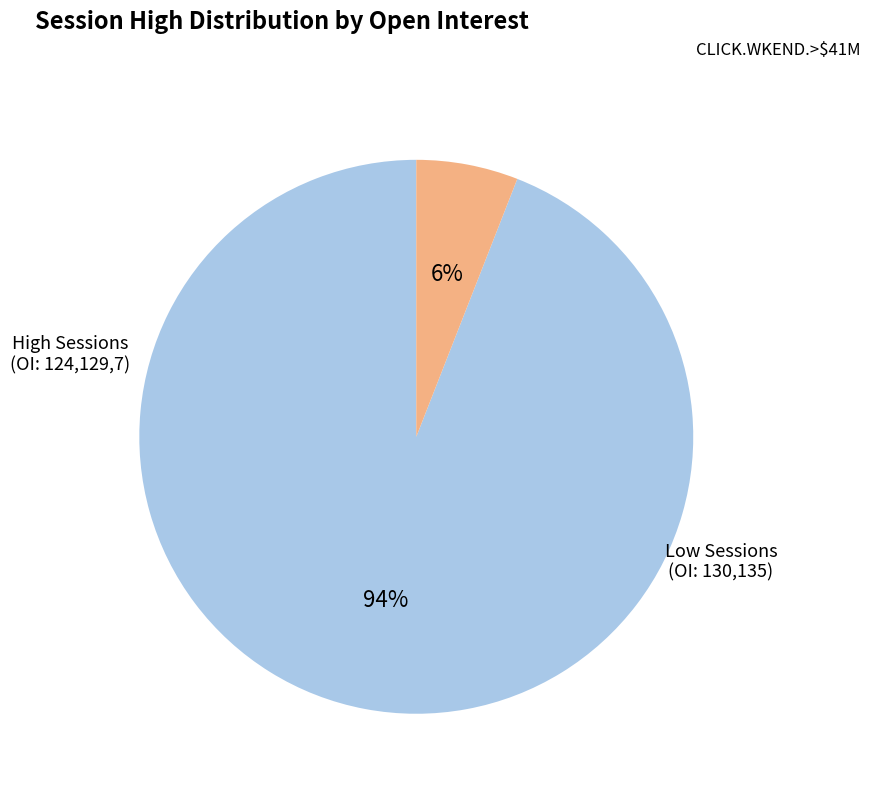

To the nearest percent, what is the difference between the largest and smallest slice percentages?

88%